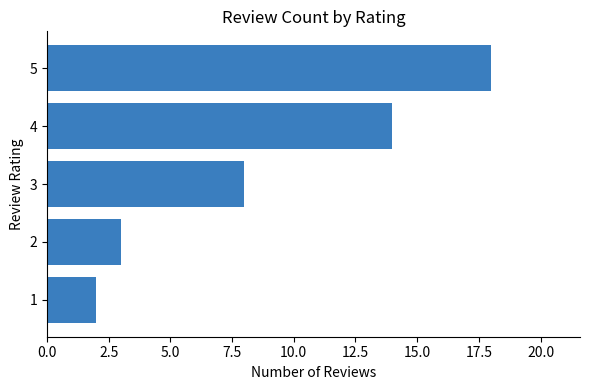

Which category has the highest value across all series?

5